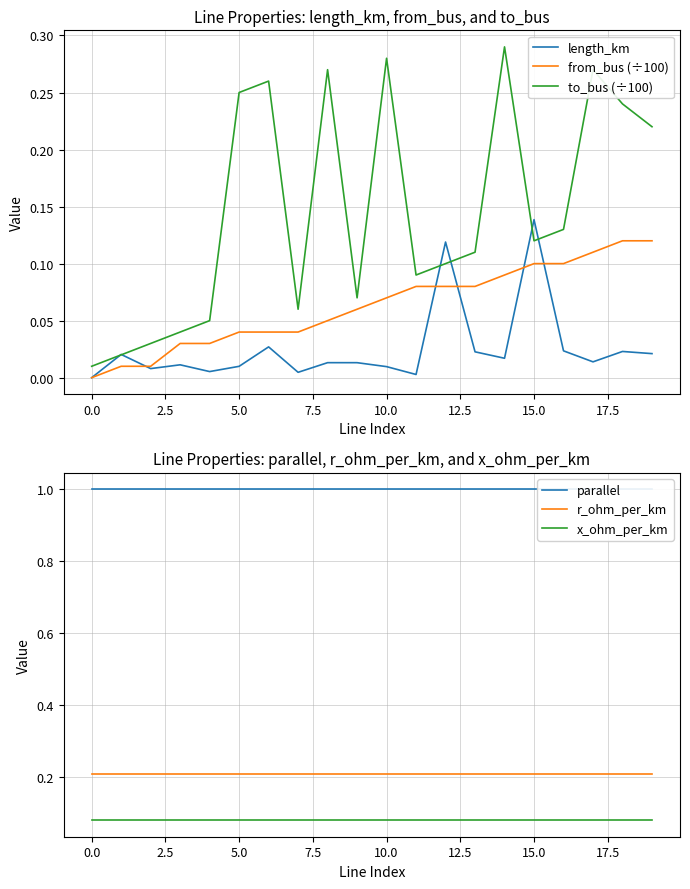

True or false: to_bus (÷100) and from_bus (÷100) intersect in this chart.

False